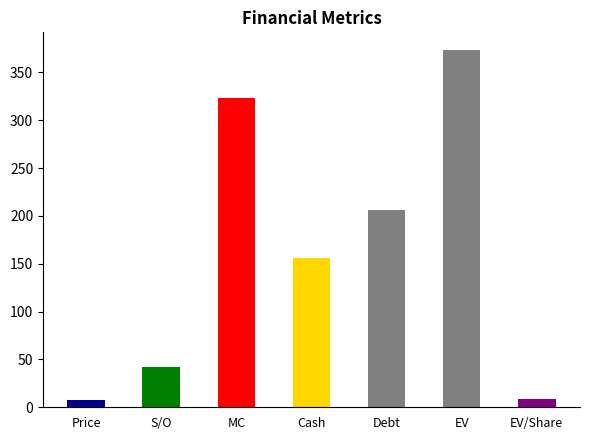

How many categories are shown in the chart?

7